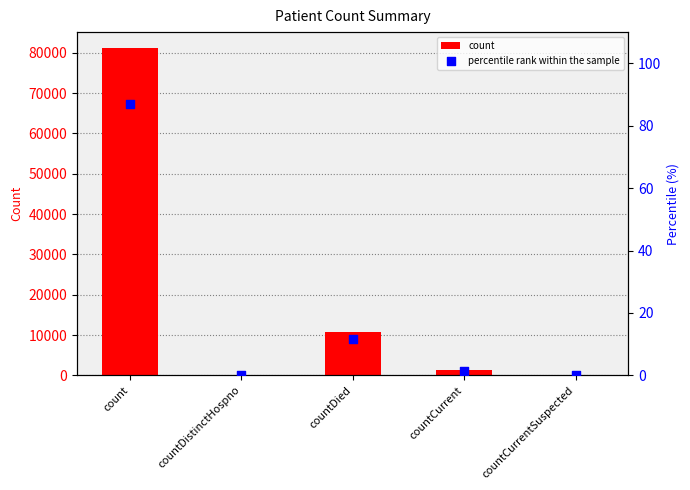

Which series reaches the minimum Y coordinate?

count